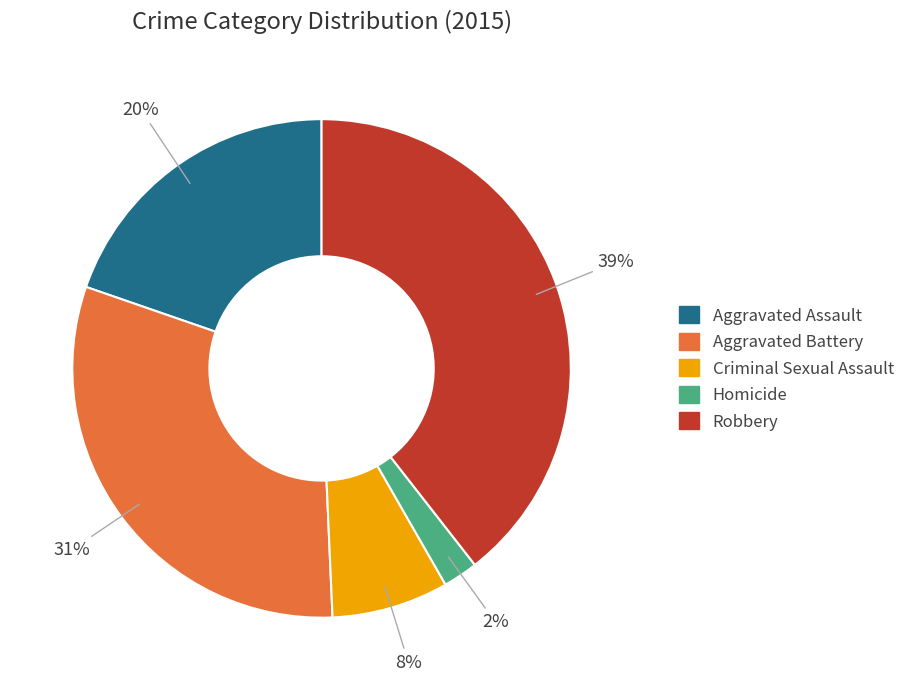

What percentage is the Criminal Sexual Assault slice, to the nearest percent?

8%